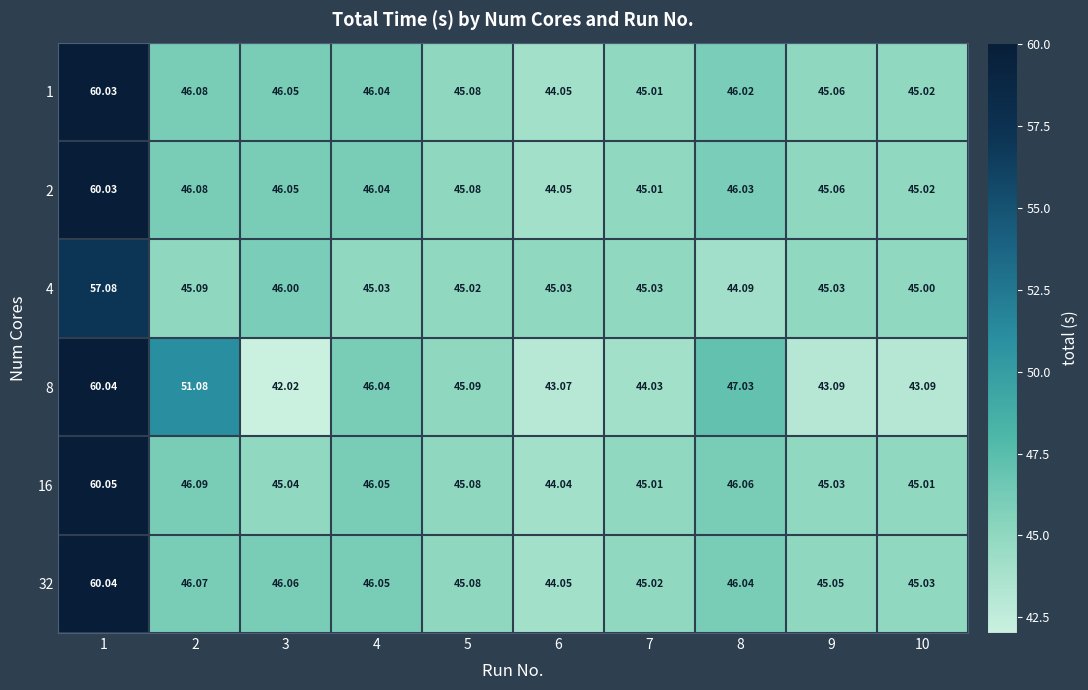

Is the value of 1 at 3 greater than the value of 8 at 2?

No